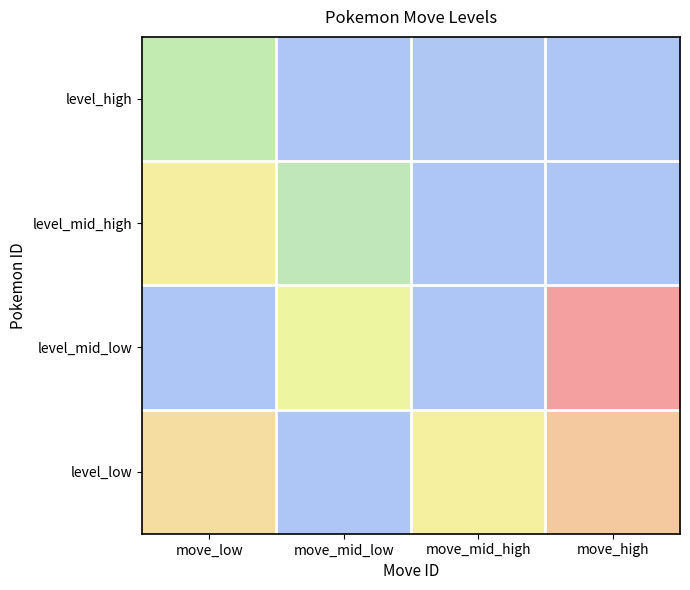

What is the total value across all series at move_high?

171